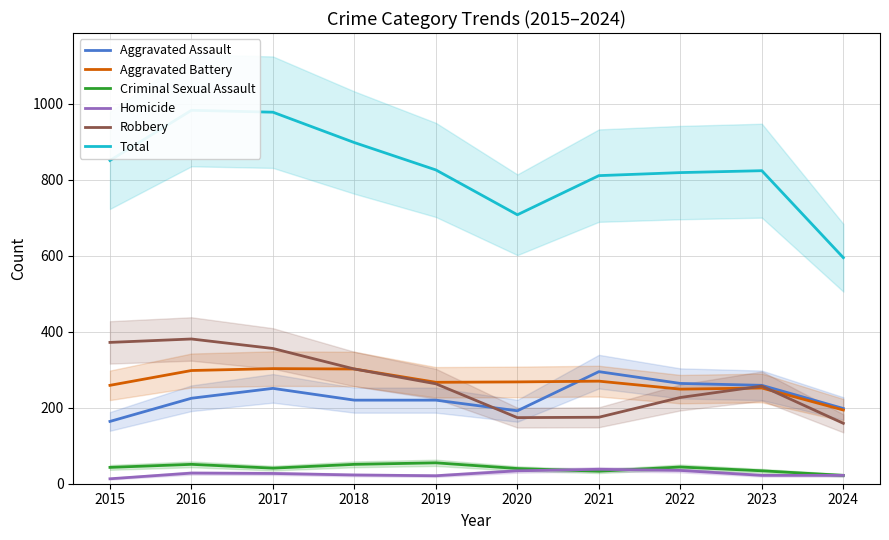

At which label does Total reach its peak?

2016